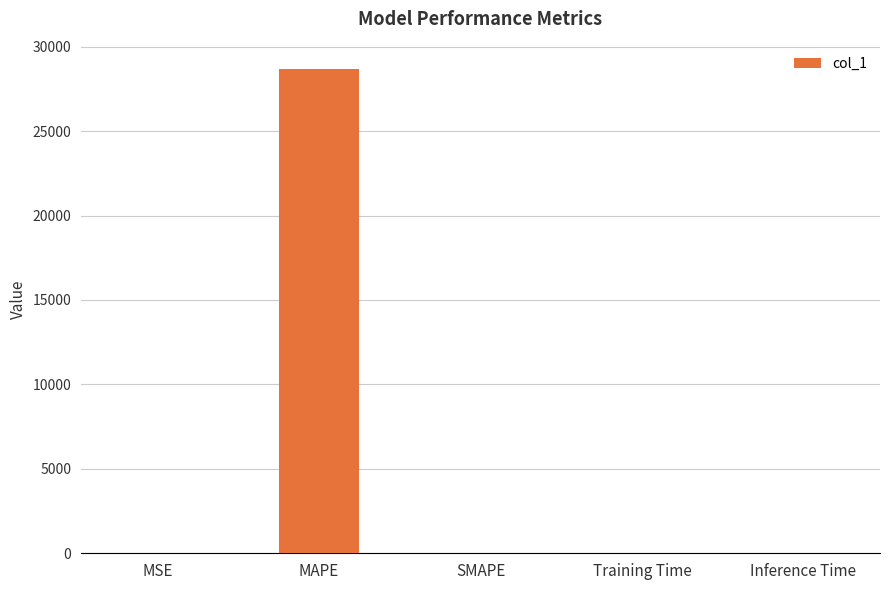

What is the sum of all values?

28694.7